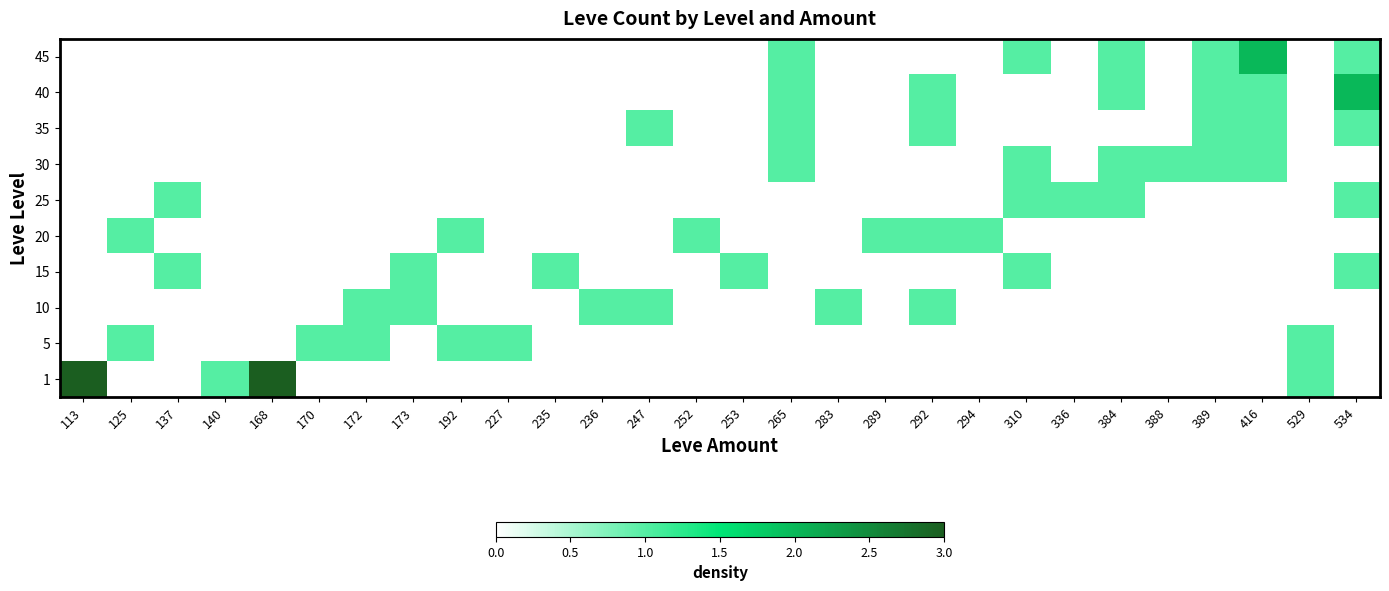

Which series has the largest range (max minus min)?

1